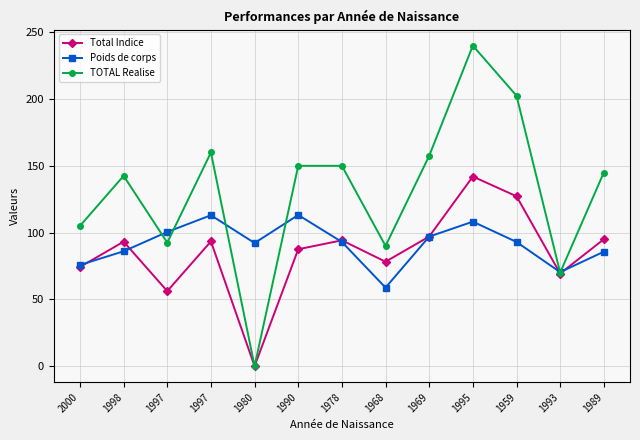

Count the number of categories in the chart.

13